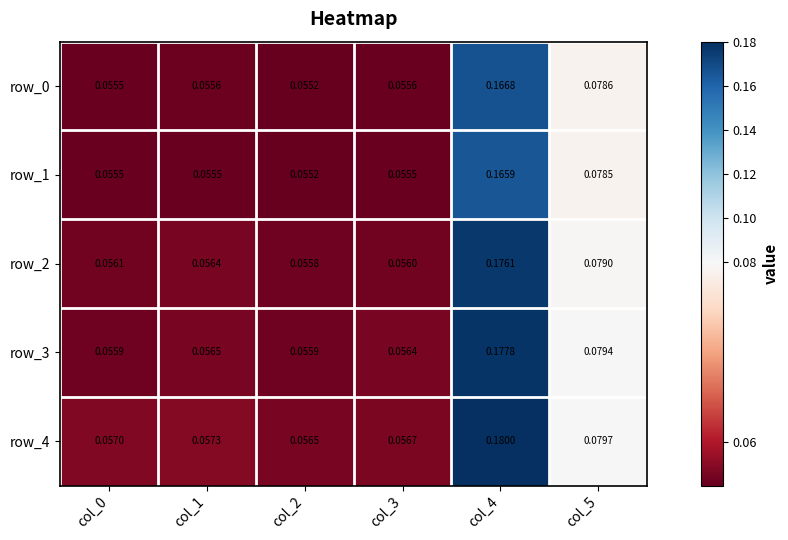

At which category is the sum across all series the highest?

col_4